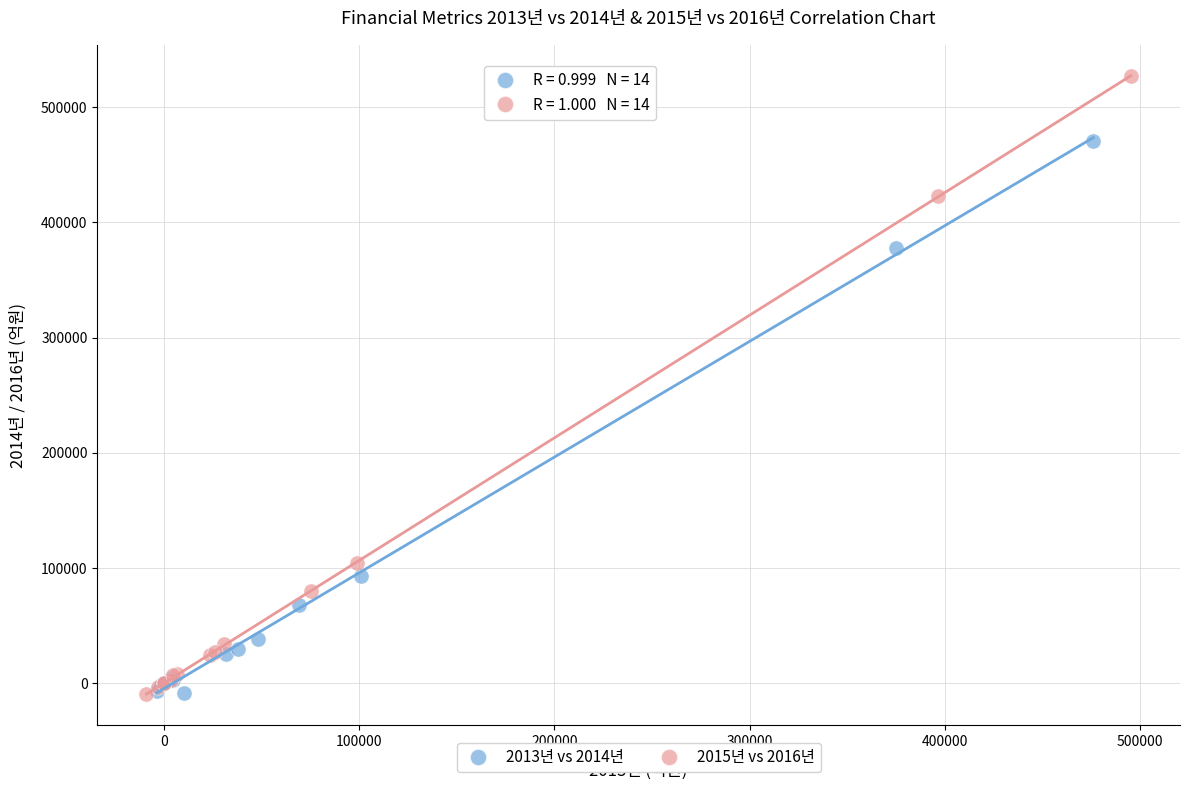

Which series contains the highest Y value?

2015년 vs 2016년